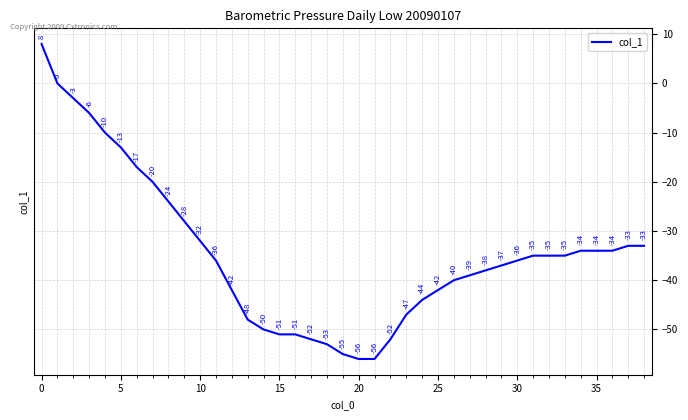

What is the maximum value shown in the chart?

8